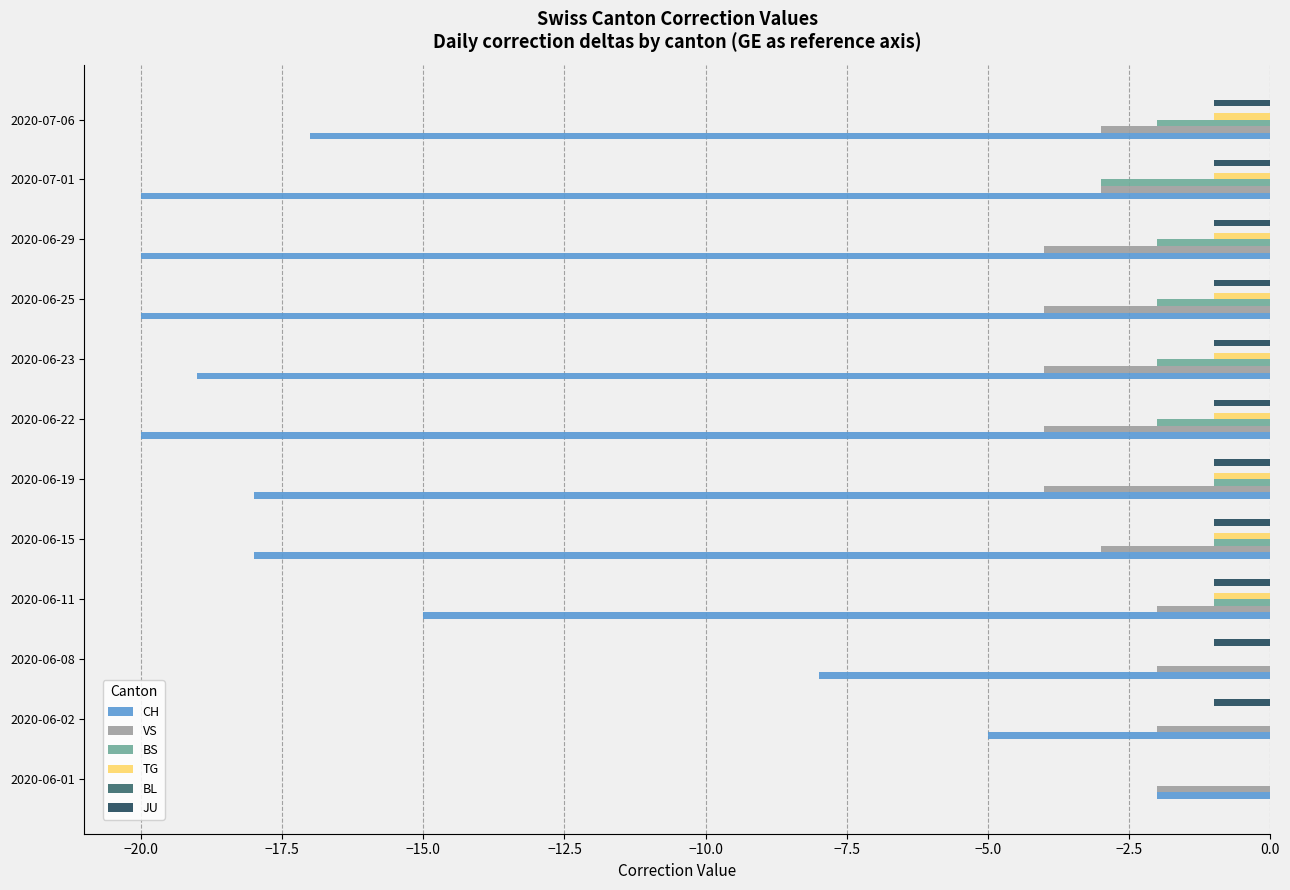

Is it true that CH equals -8 at 2020-06-08?

True